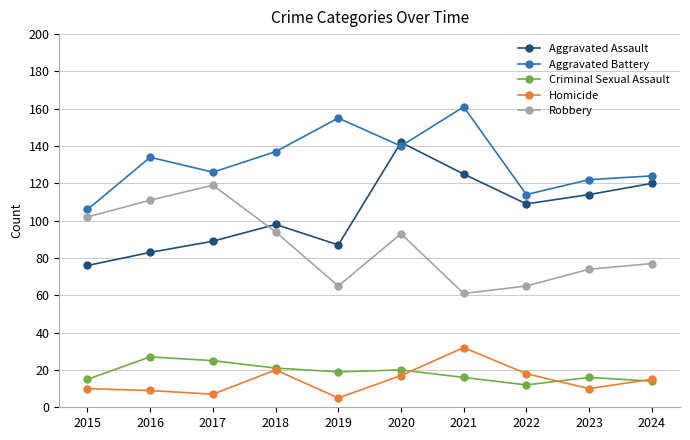

Which series changed the most between 2016 and 2020?

Aggravated Assault